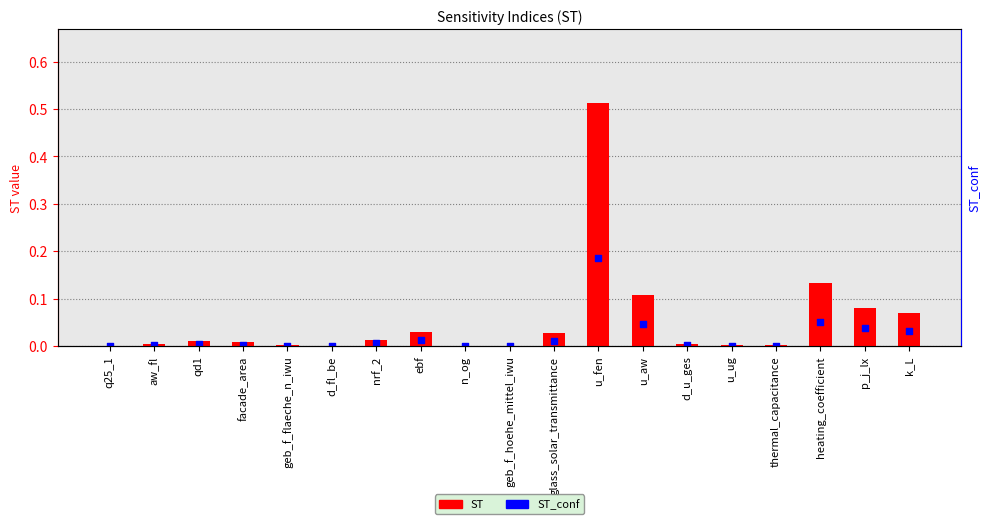

At which category is the sum across all series the highest?

u_fen